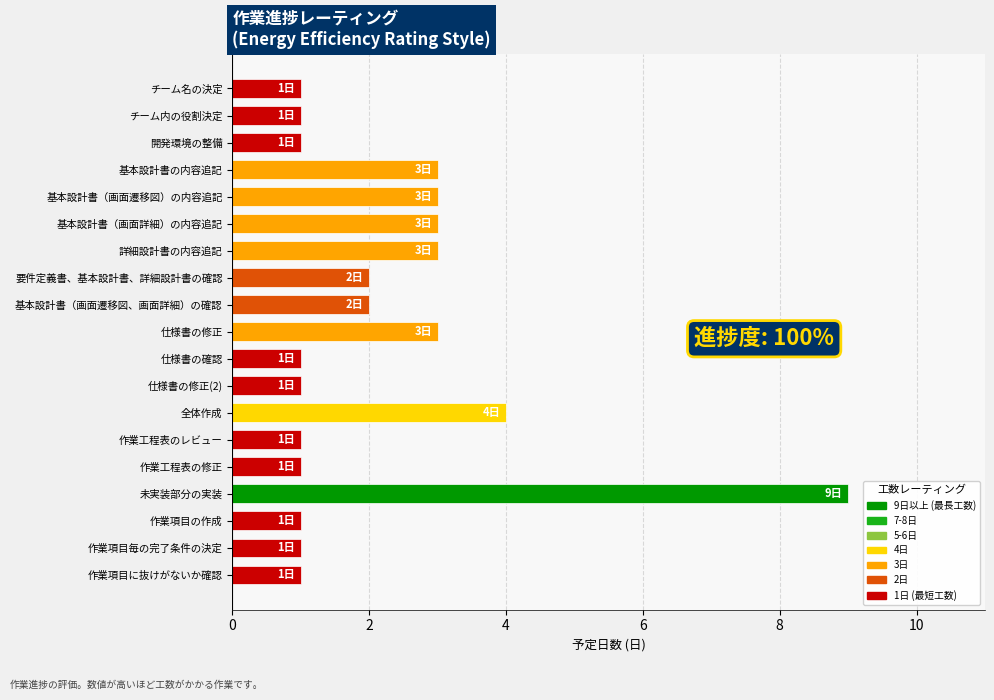

What is the sum of the values at 全体作成 and 作業項目に抜けがないか確認?

5